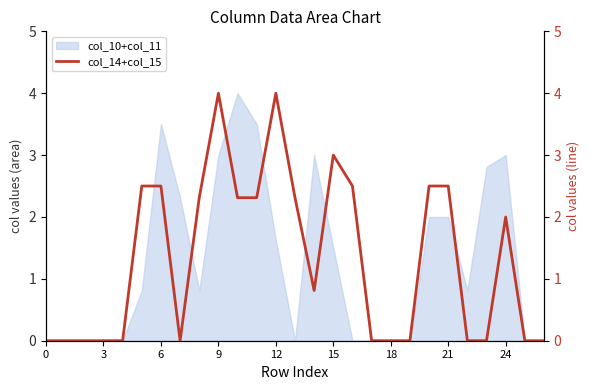

The value of col_10+col_11 at 9 is 1.7. True or false?

False